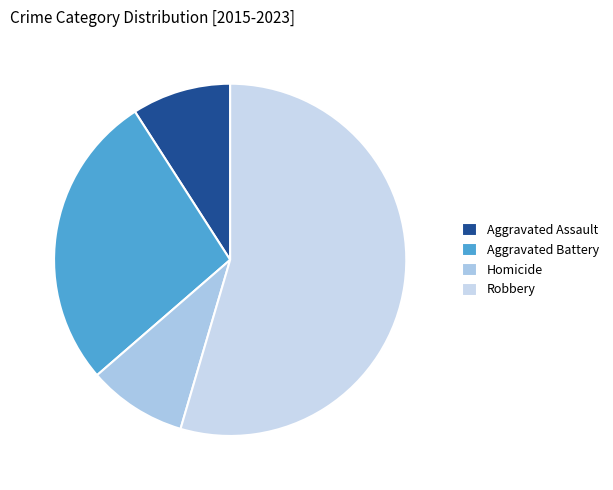

Does any single category account for the majority?

Yes